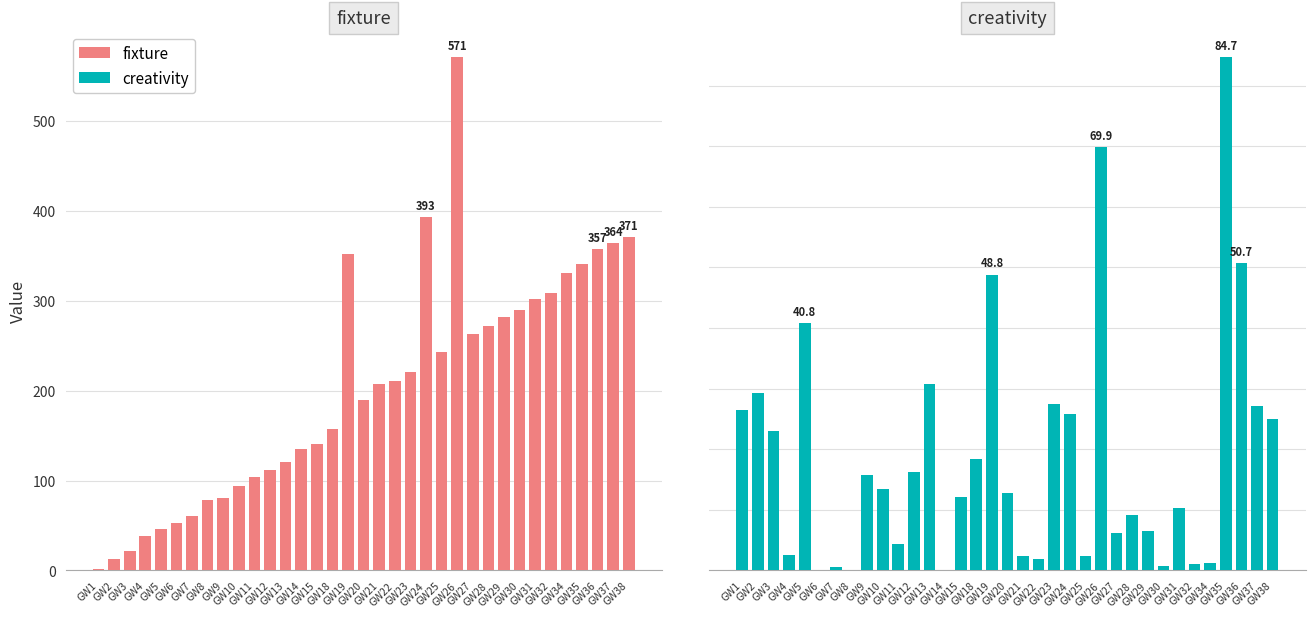

List the series in order of their peak value, highest first.

fixture, creativity